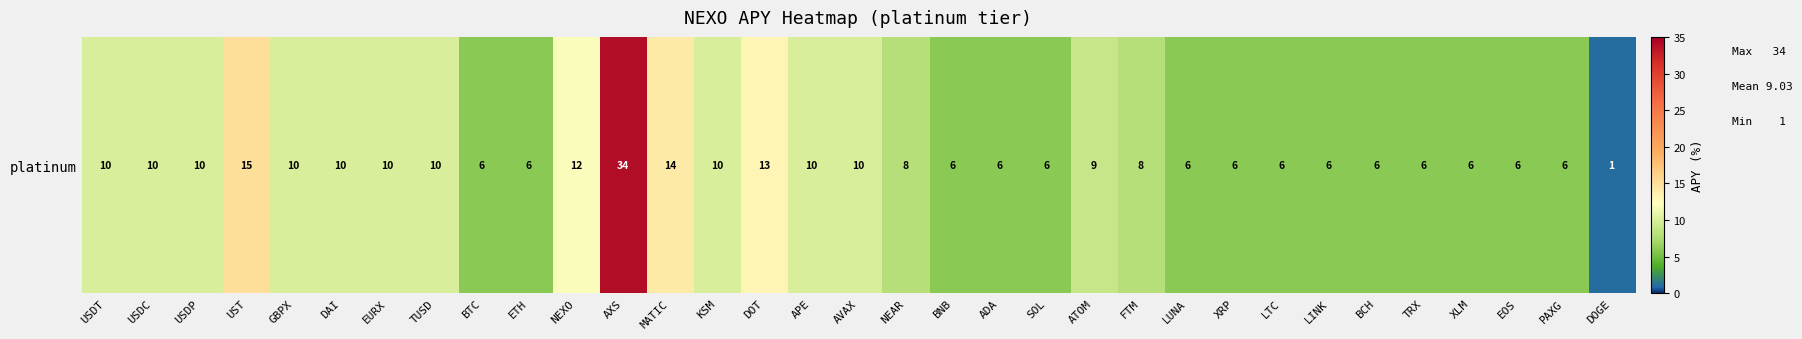

List the labels in order of value, largest first.

AXS, UST, MATIC, DOT, NEXO, USDT, USDC, USDP, GBPX, DAI, EURX, TUSD, KSM, APE, AVAX, ATOM, NEAR, FTM, BTC, ETH, BNB, ADA, SOL, LUNA, XRP, LTC, LINK, BCH, TRX, XLM, EOS, PAXG, DOGE